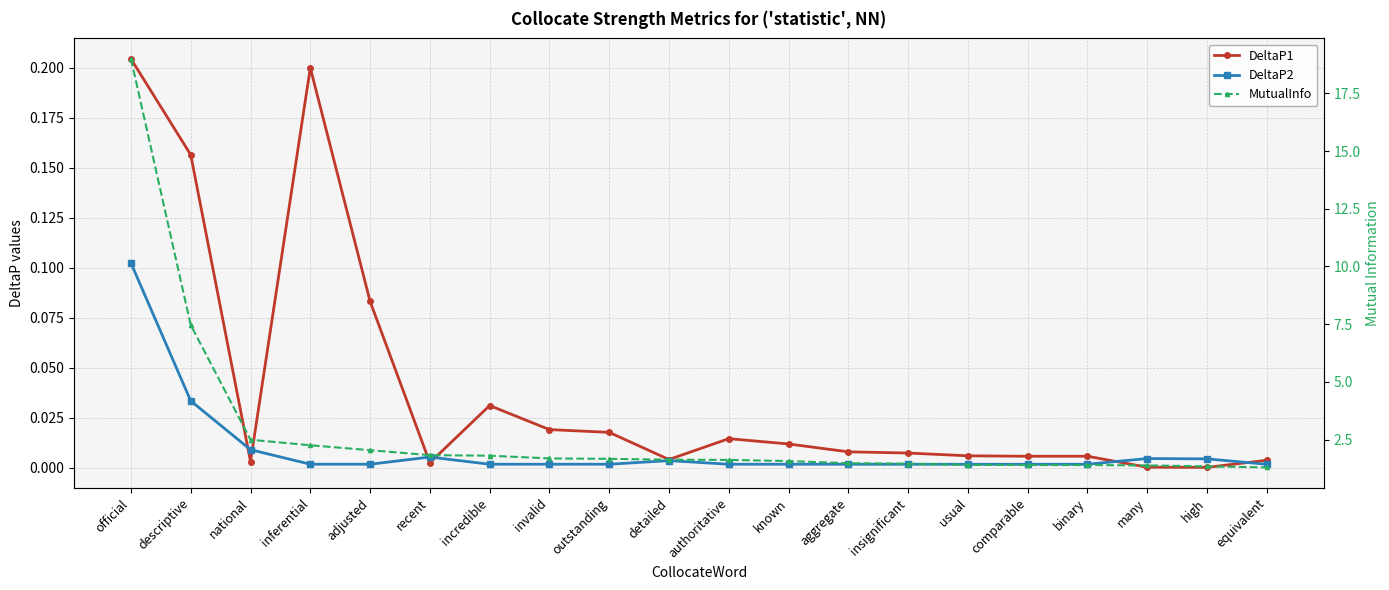

Read the MutualInfo value at comparable.

1.4